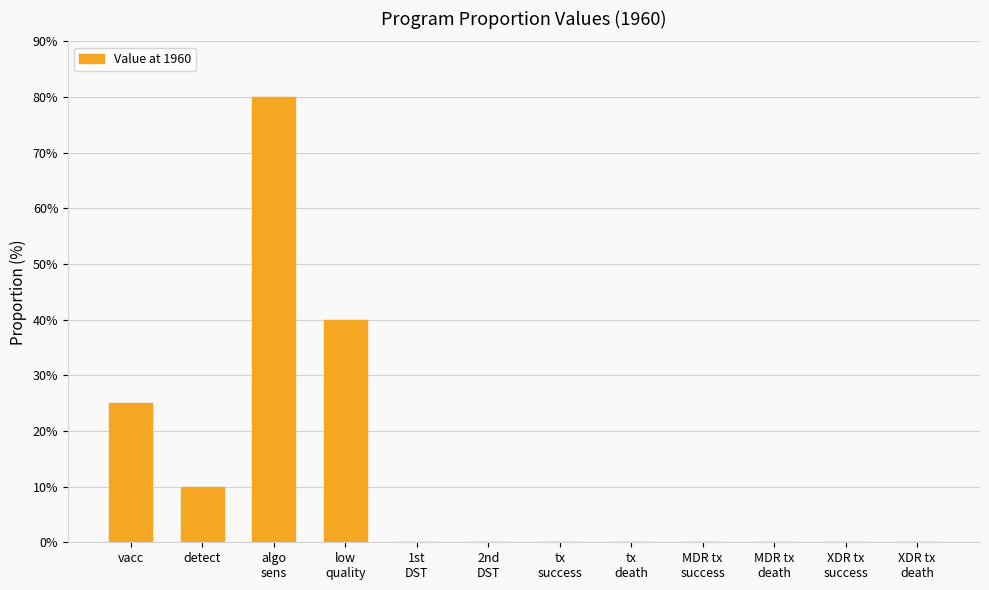

What is the greatest value displayed?

80